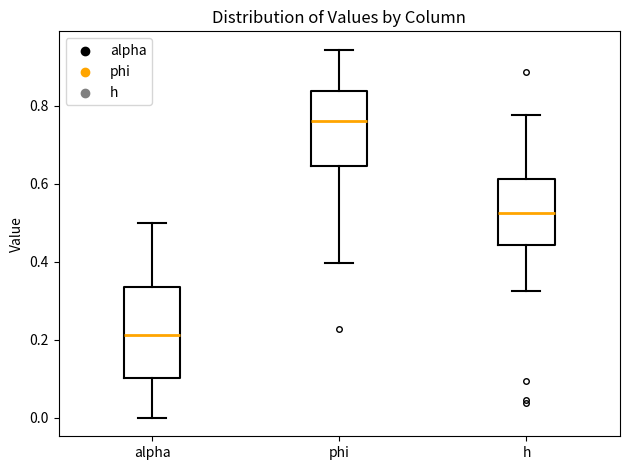

Which box is the tallest, from its lower edge to its upper edge?

alpha